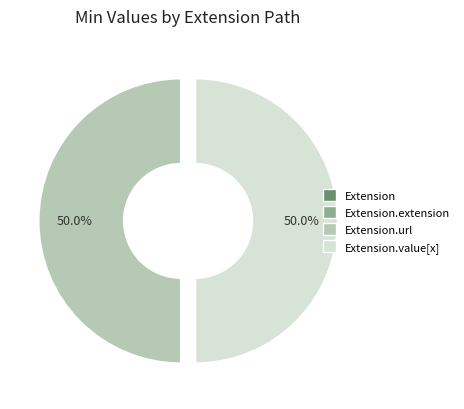

What percentage is the Extension.value[x] slice, to the nearest percent?

50%